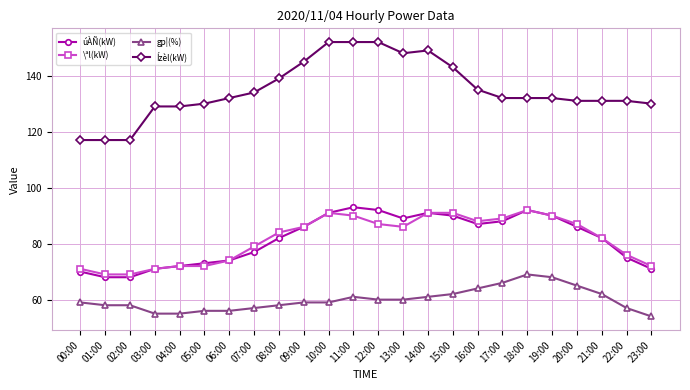

Rank the series by their maximum value, from lowest to highest.

gp¦(%), \ªl(kW), úÀÑ(kW), Ízèl(kW)